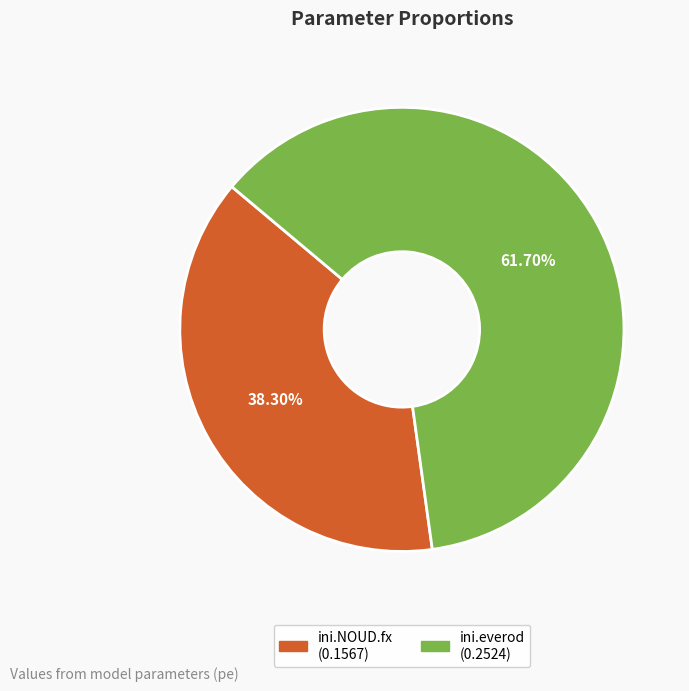

What percentage is the ini.NOUD.fx slice, to the nearest percent?

38%